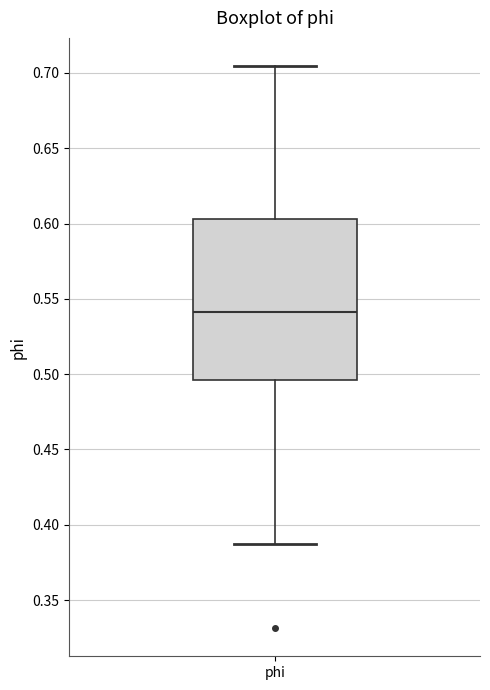

Read this box plot against the y-axis: the position of the median line, the range covered by the box, and the ends of both whiskers. The values are not printed on the chart, so give them approximately, as read against the axis.

median 0.540, box 0.495 to 0.605, whiskers 0.390 to 0.705